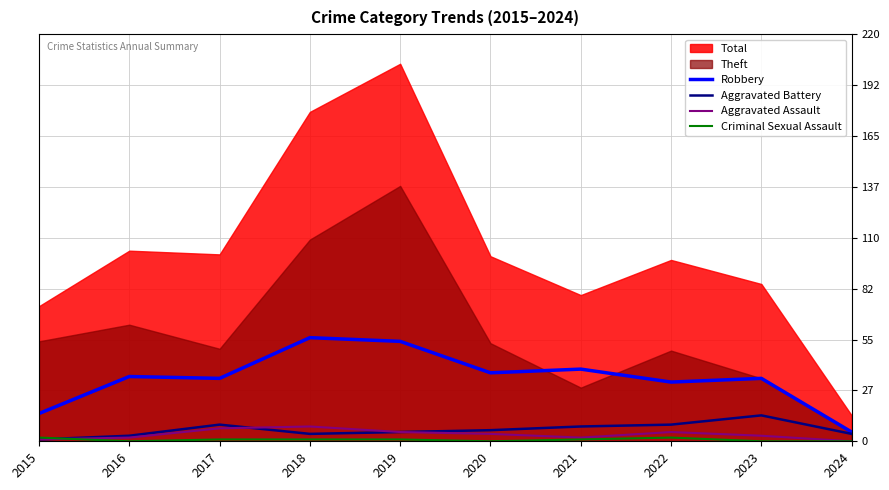

At which label does Robbery first exceed 35?

2018